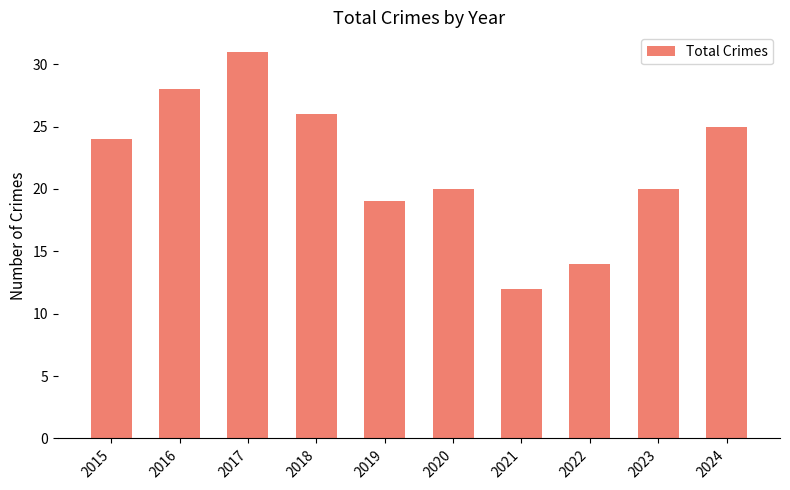

What is the minimum value shown in the chart?

12